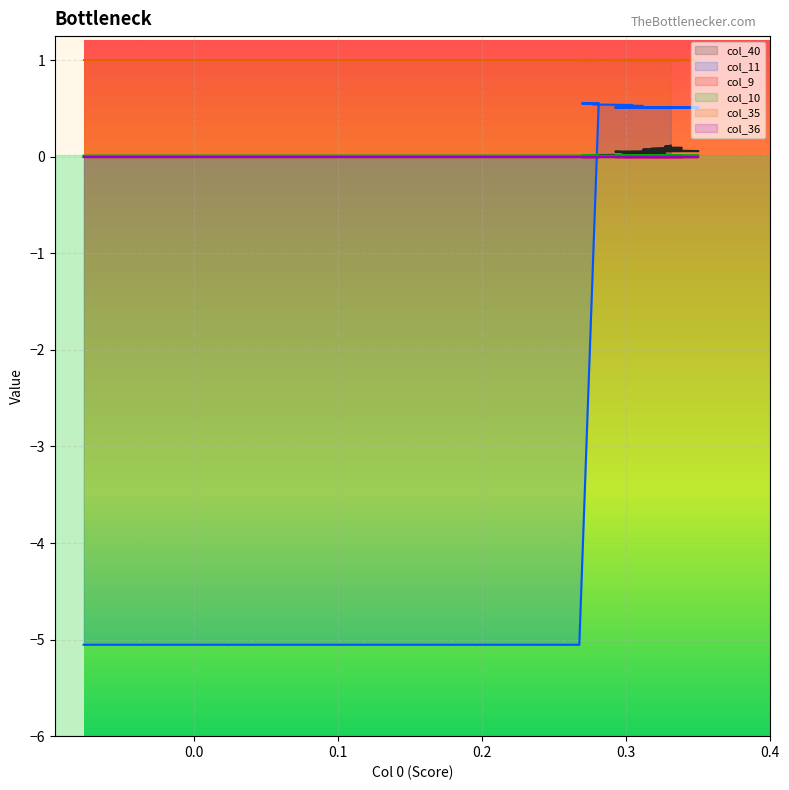

How many positive values does the col_11 series have?

37